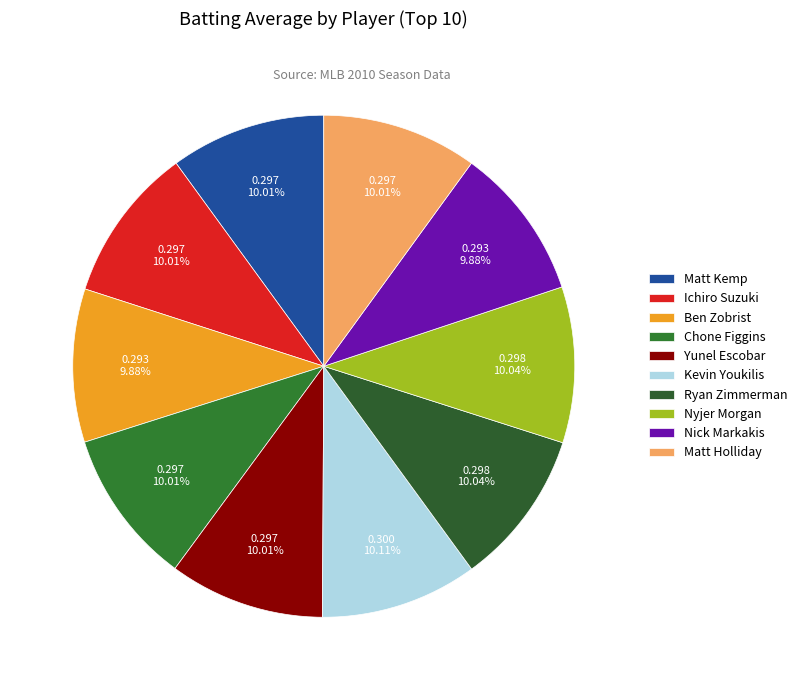

Does Yunel Escobar represent more than half of the total?

No